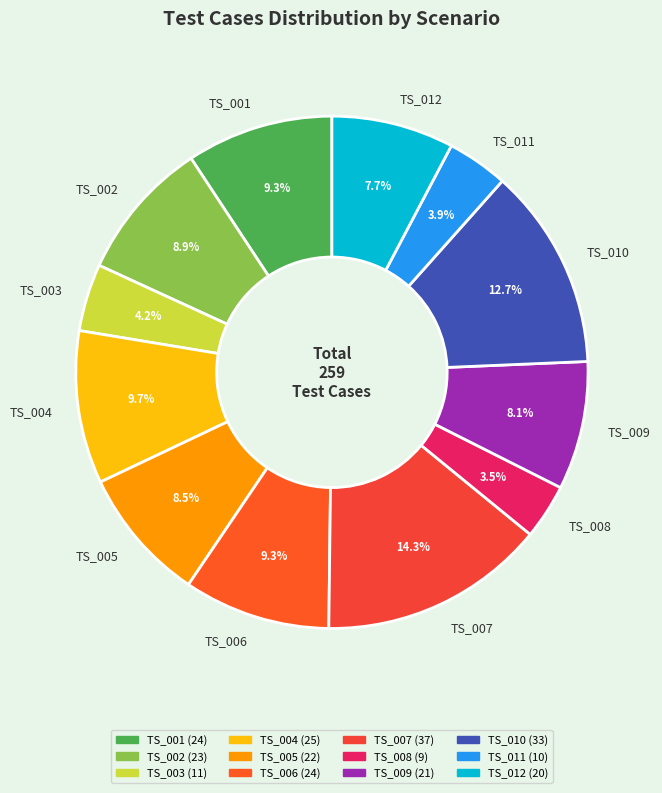

To the nearest percent, what percentage of the pie is TS_010?

13%